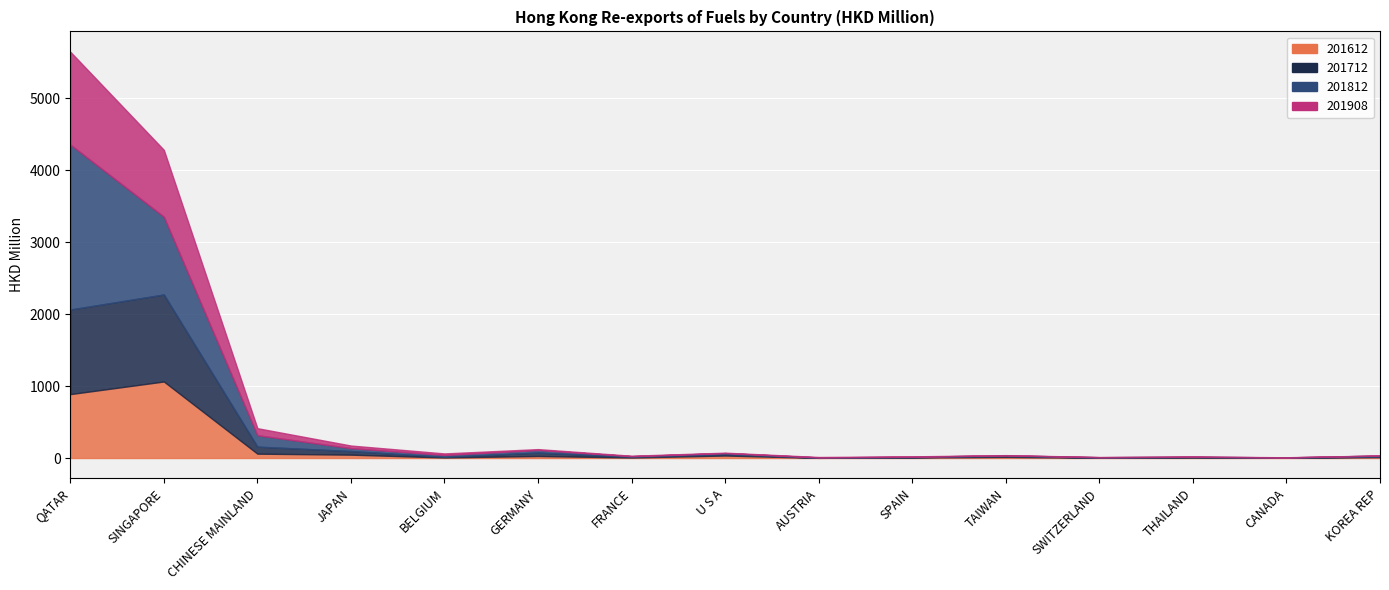

True or false: 201712 has a value of 1865.1 at SINGAPORE.

False